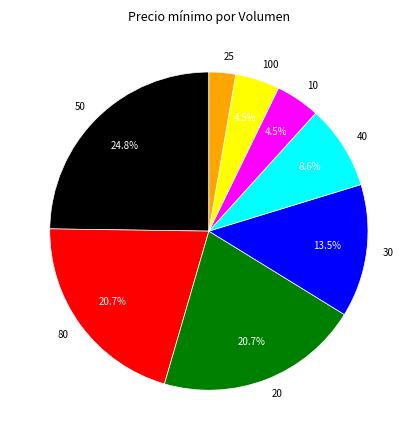

What is the largest slice in the pie chart?

50